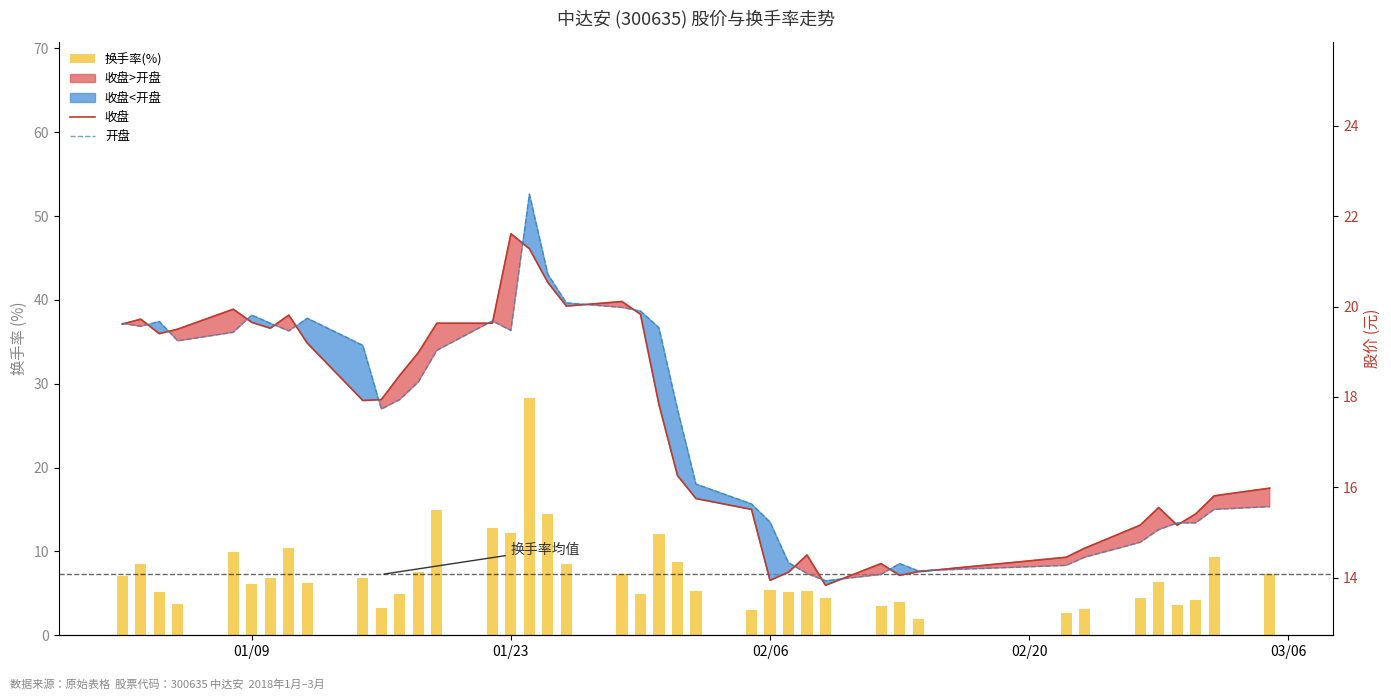

What is the maximum value shown in the chart?

28.3